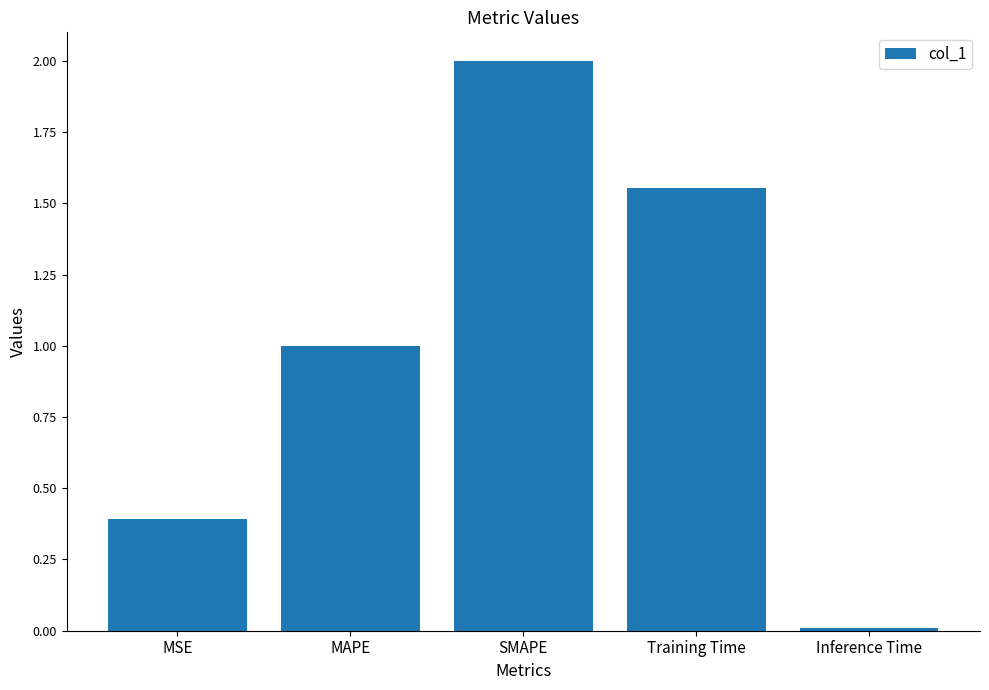

Which category has the lowest value across all series?

Inference Time